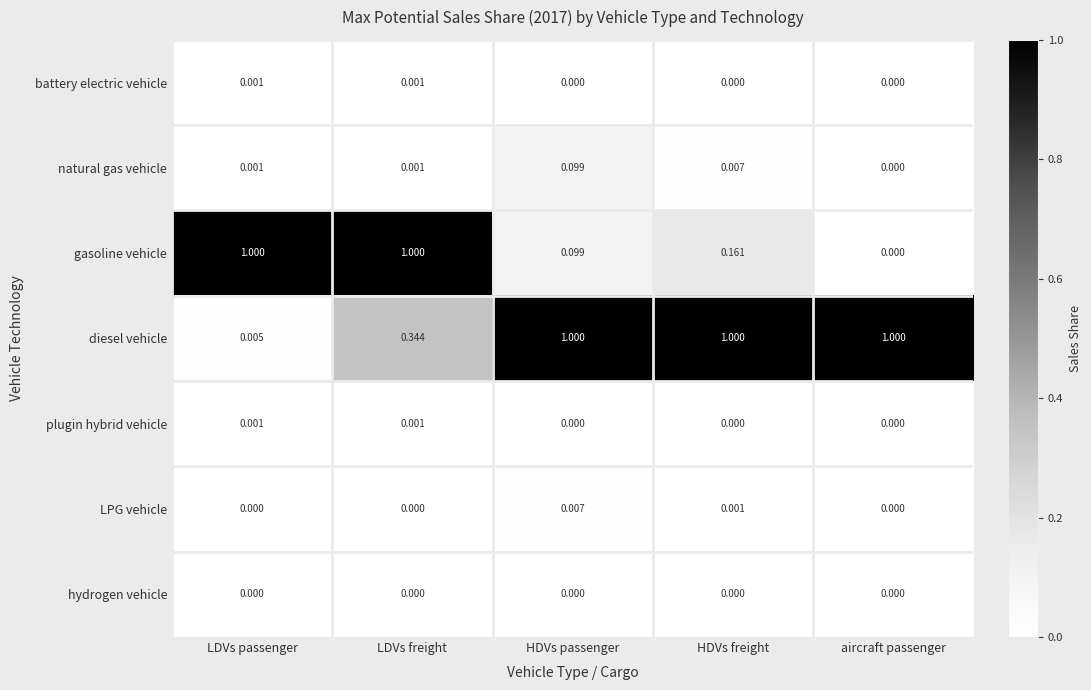

Is the value of gasoline vehicle at LDVs freight greater than the value of hydrogen vehicle at LDVs passenger?

Yes